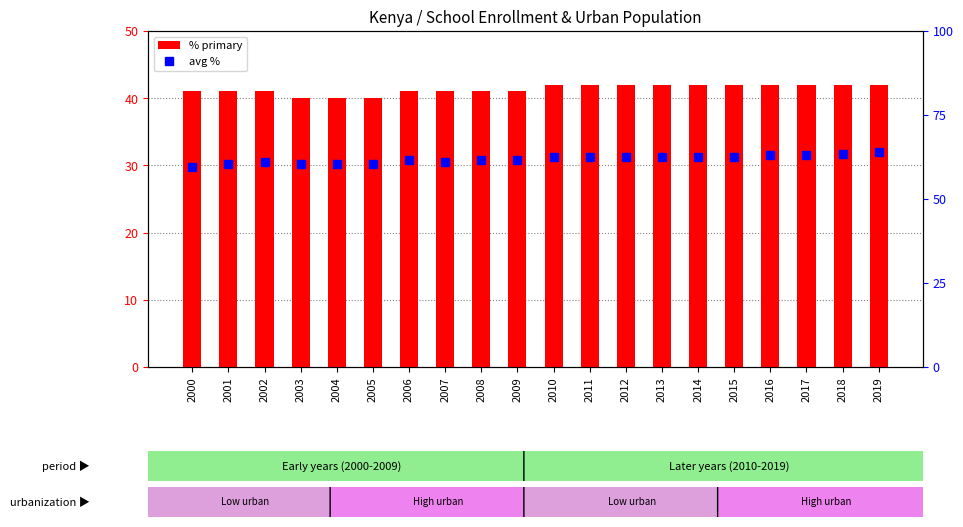

What are all the series names shown in the legend?

% primary, avg %